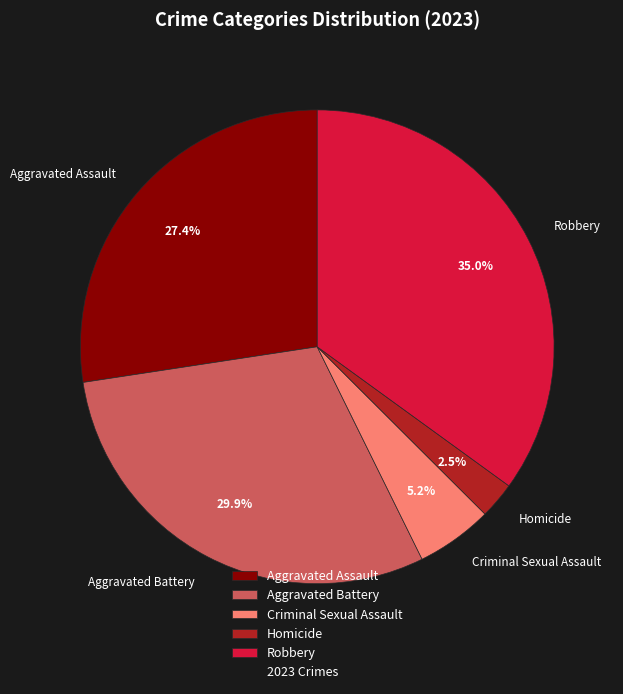

Rank the categories by value from highest to lowest.

Robbery, Aggravated Battery, Aggravated Assault, Criminal Sexual Assault, Homicide